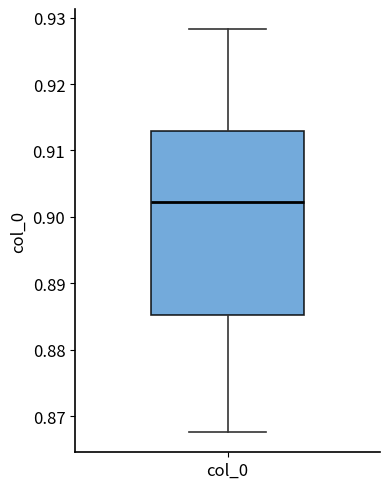

Transcribe this box plot: give where the median line is, the range the box spans, and where the two whiskers end, as read against the y-axis. The values are not printed on the chart, so give them approximately, as read against the axis.

median 0.902, box 0.885 to 0.913, whiskers 0.868 to 0.928